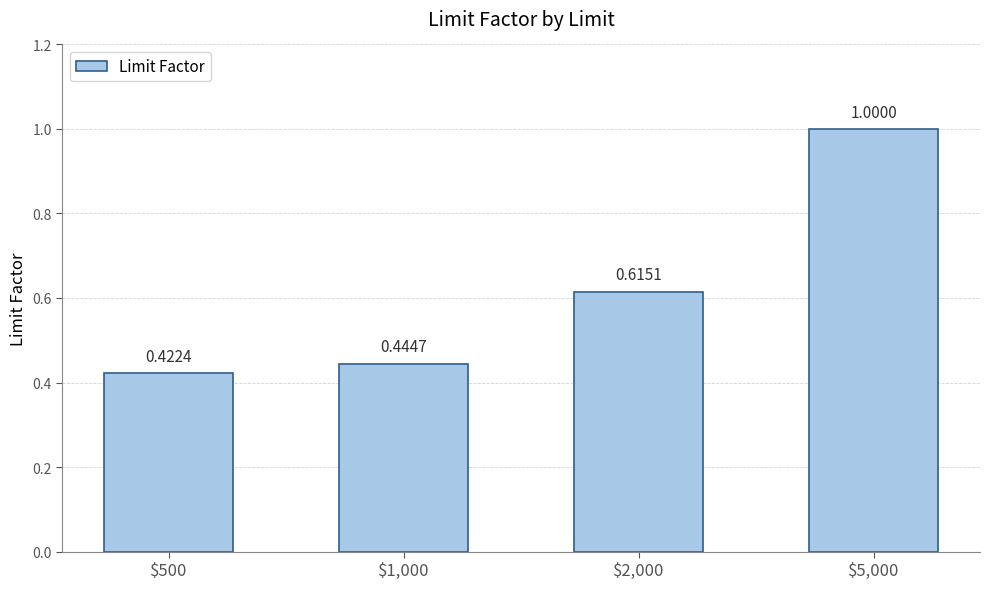

The value at $5,000 is 1.0. True or false?

True